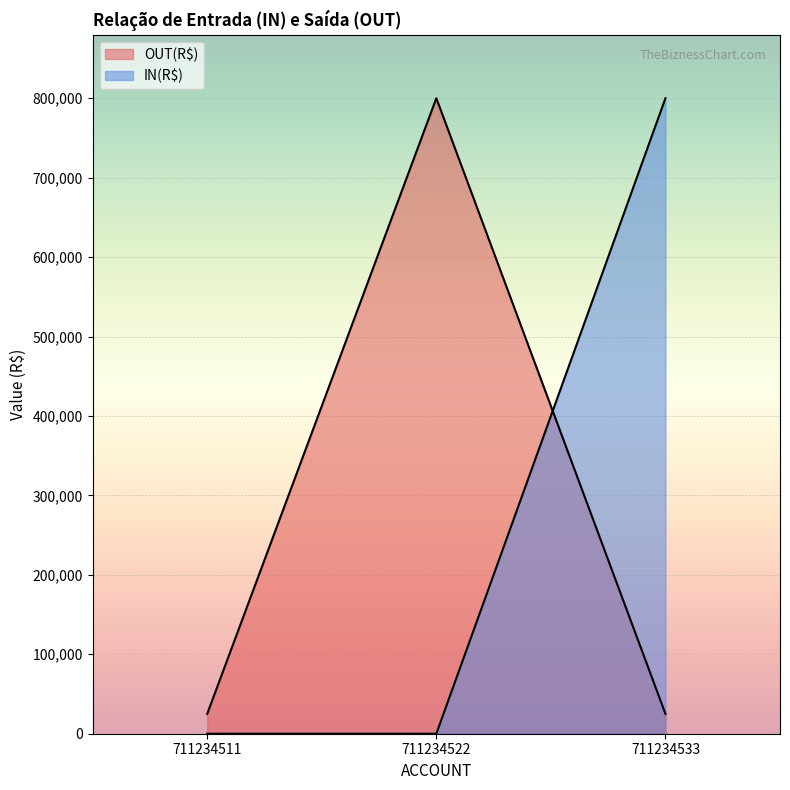

What is the highest value of the IN(R$) series?

800000